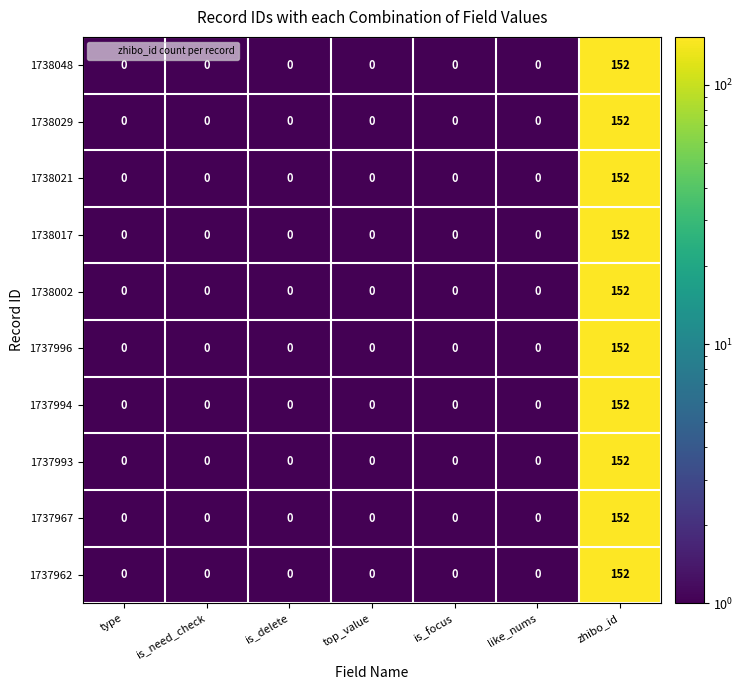

At which category is the sum across all series the highest?

zhibo_id